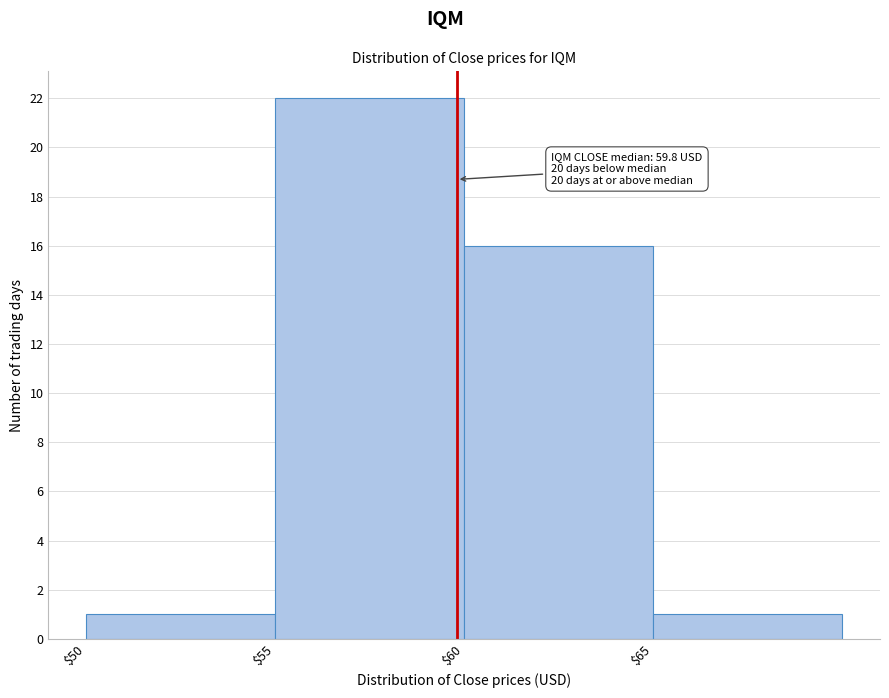

Over which range of the x-axis is the bar tallest?

55 to 60